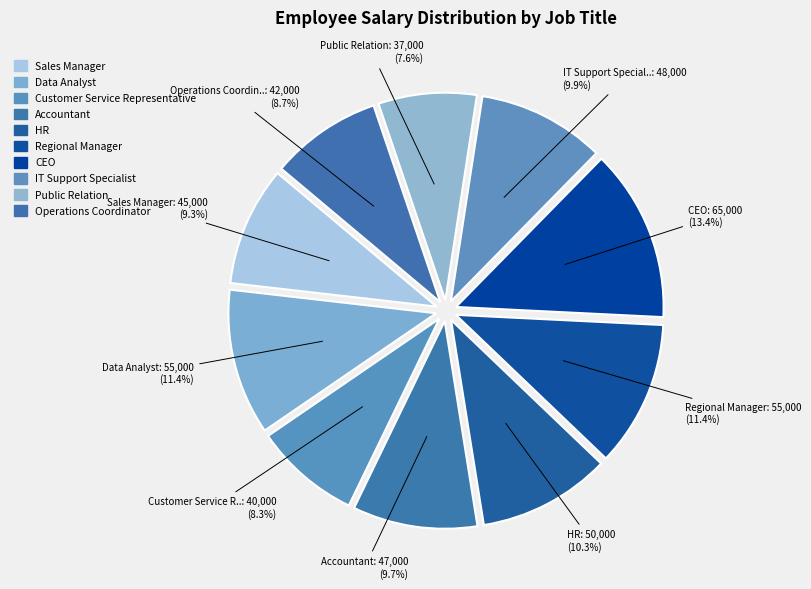

The Accountant slice represents 17% of the pie. True or false?

False